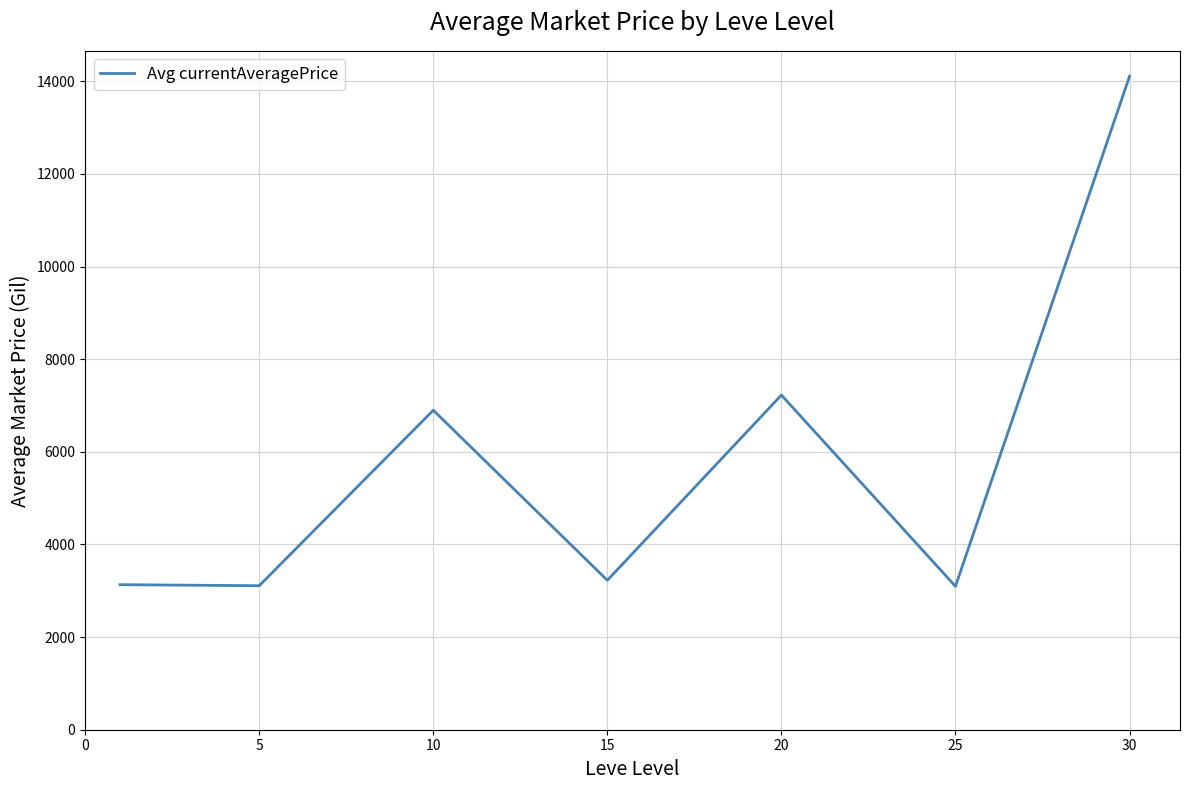

What is the smallest value displayed?

3095.8